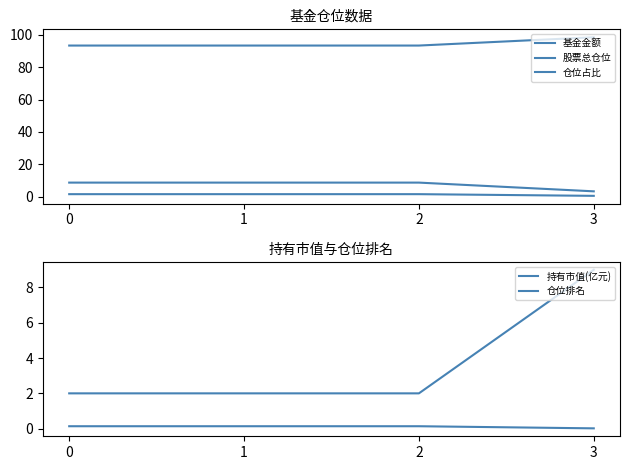

True or false: 股票总仓位 has more than 1 interior local peaks.

False